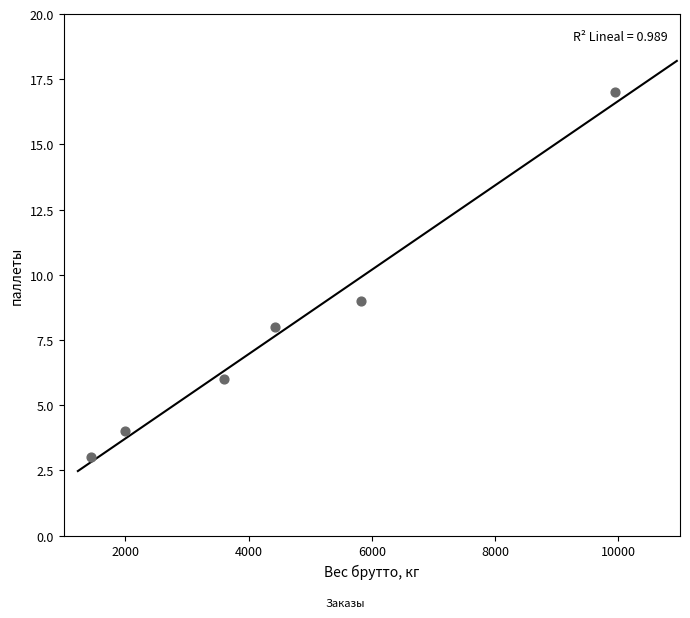

What Y value in the scatter plot is closest to 10?

9